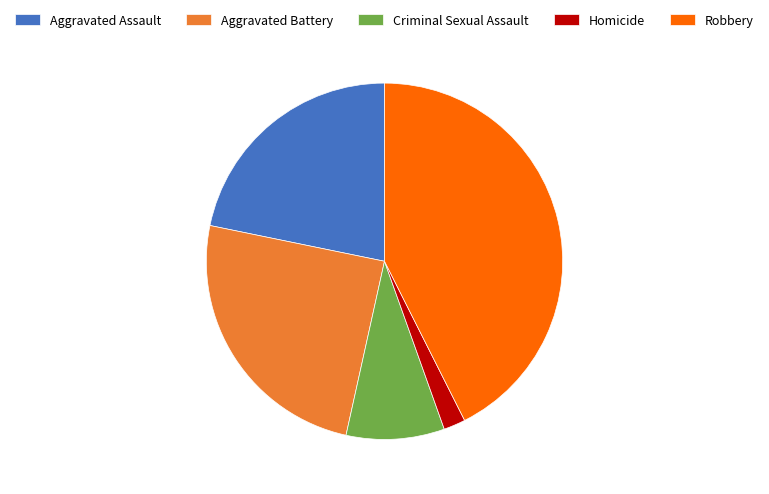

Rank the categories by value from lowest to highest.

Homicide, Criminal Sexual Assault, Aggravated Assault, Aggravated Battery, Robbery